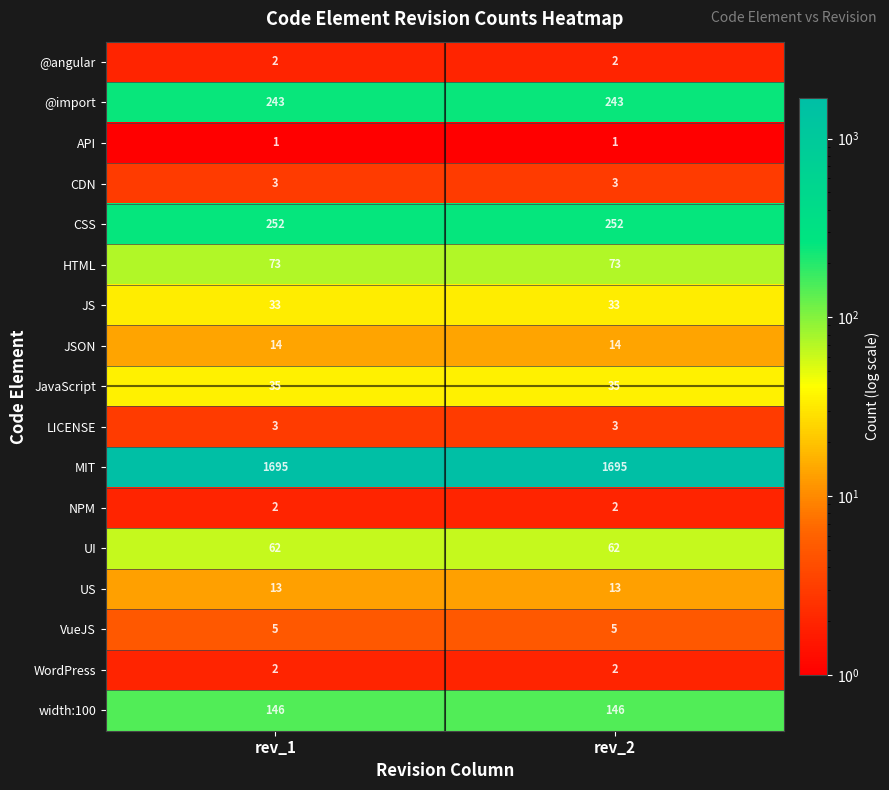

What is the average value of the @import series?

243